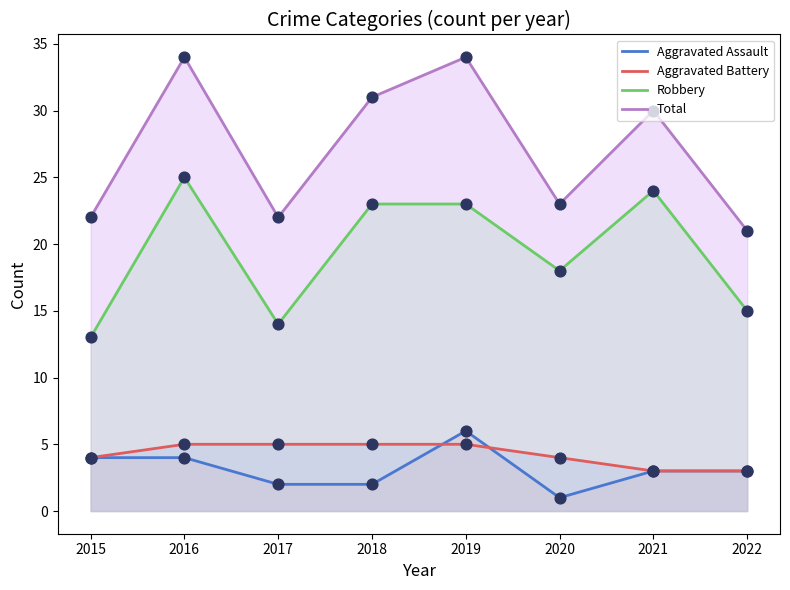

At how many categories does at least one series exceed 24?

4